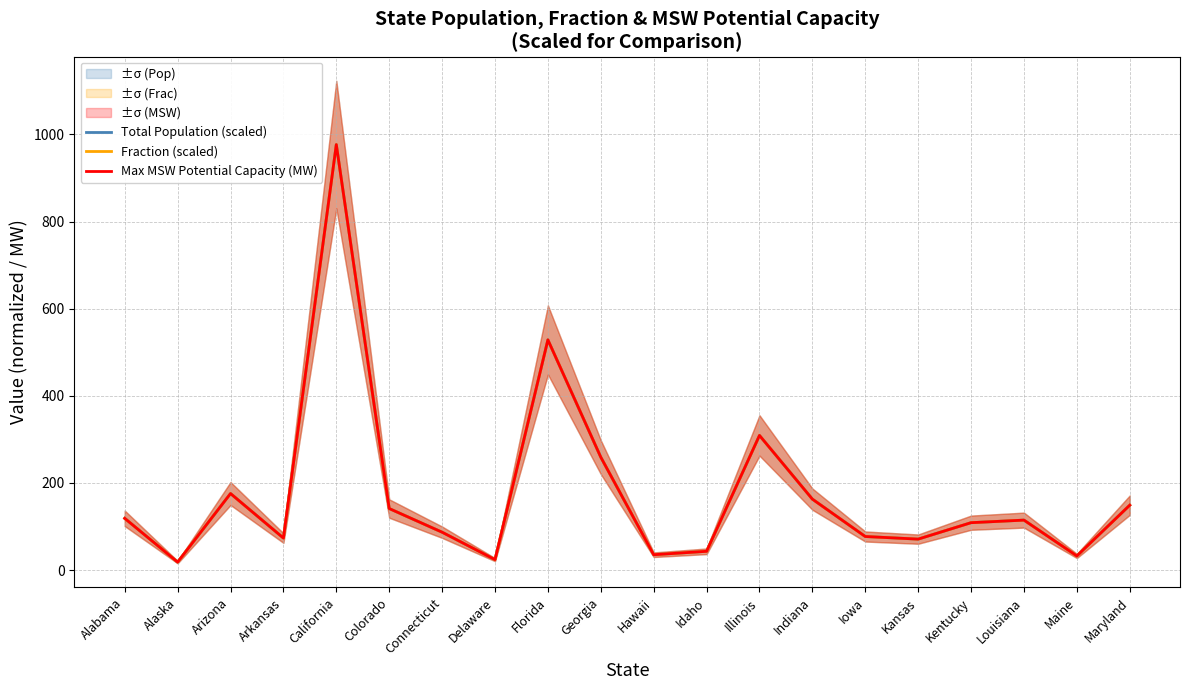

Reading left to right, extract all data points from this chart.

Total Population (scaled): Alabama=118.6	Alaska=18.1	Arizona=175.5	Arkansas=73.4	California=976.6	Colorado=141.1	Connecticut=86.8	Delaware=23.8	Florida=528.4	Georgia=259.0	Hawaii=35.1	Idaho=42.9	Illinois=308.9	Indiana=162.7	Iowa=76.9	Kansas=70.9	Kentucky=108.6	Louisiana=114.5	Maine=32.3	Maryland=148.8
Fraction (scaled): Alabama=118.6	Alaska=18.1	Arizona=175.5	Arkansas=73.4	California=976.6	Colorado=141.1	Connecticut=86.8	Delaware=23.8	Florida=528.4	Georgia=259.0	Hawaii=35.1	Idaho=42.9	Illinois=308.9	Indiana=162.7	Iowa=76.9	Kansas=70.9	Kentucky=108.6	Louisiana=114.5	Maine=32.3	Maryland=148.8
Max MSW Potential Capacity (MW): Alabama=118.6	Alaska=18.1	Arizona=175.5	Arkansas=73.4	California=976.6	Colorado=141.1	Connecticut=86.8	Delaware=23.8	Florida=528.4	Georgia=259.0	Hawaii=35.1	Idaho=42.9	Illinois=308.9	Indiana=162.7	Iowa=76.9	Kansas=70.9	Kentucky=108.6	Louisiana=114.5	Maine=32.3	Maryland=148.8